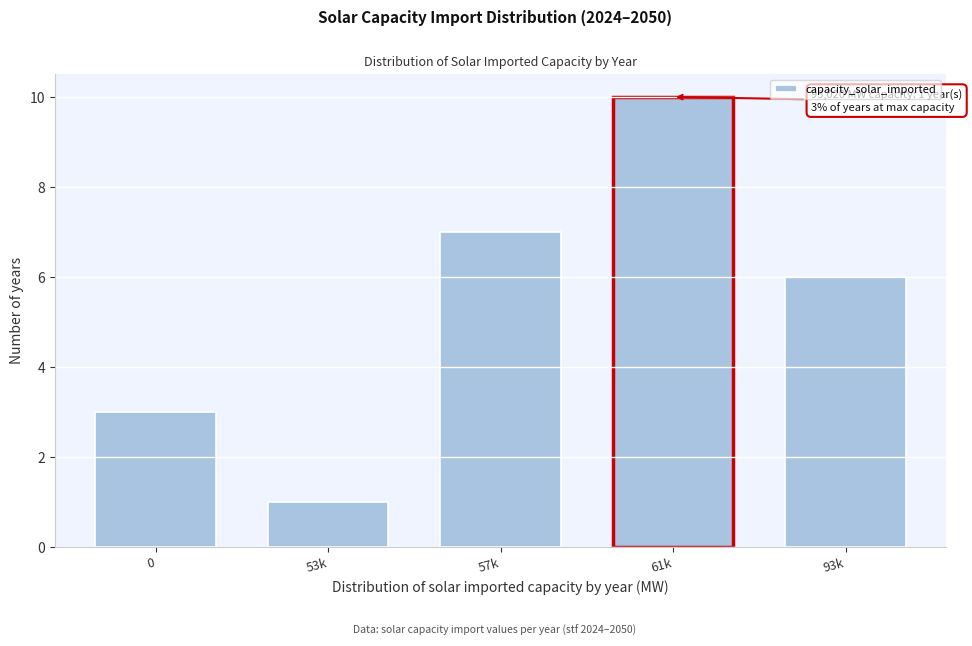

Reading left to right, transcribe all the data shown in this chart.

3	1	7	10	6